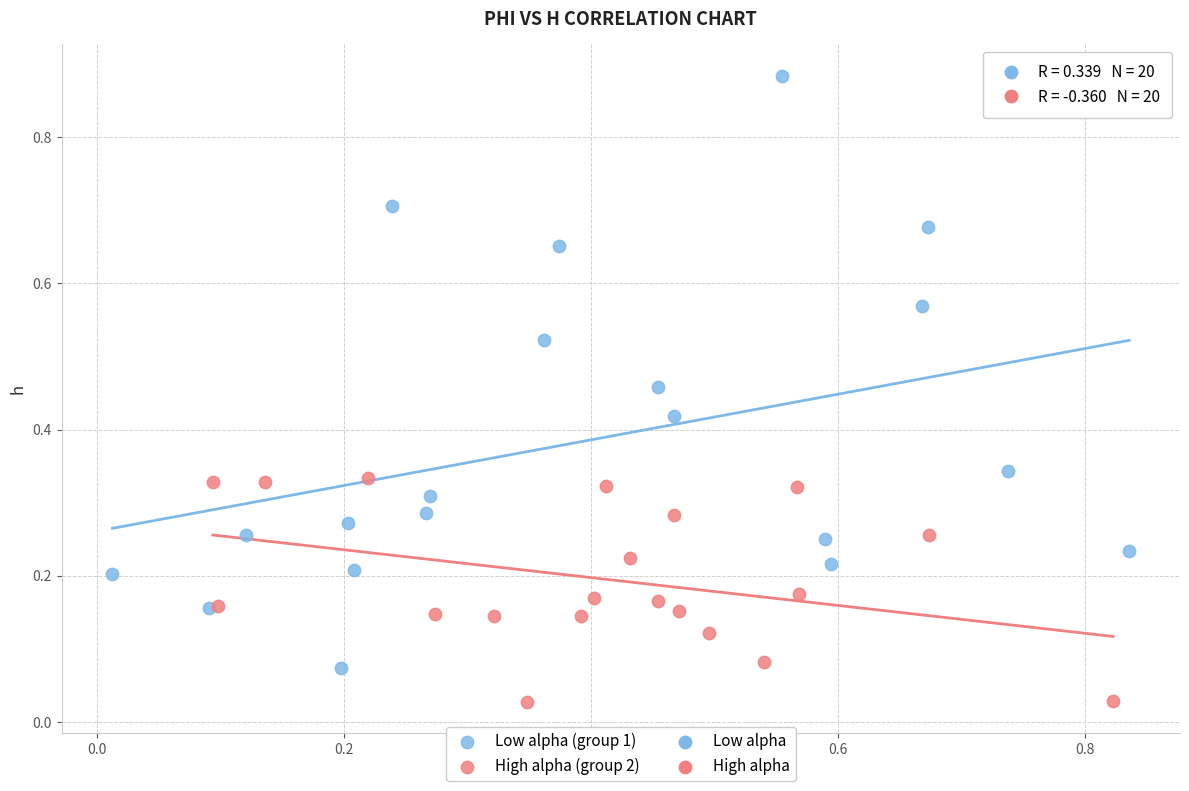

Which series has the widest spread of Y values?

Low alpha (group 1)